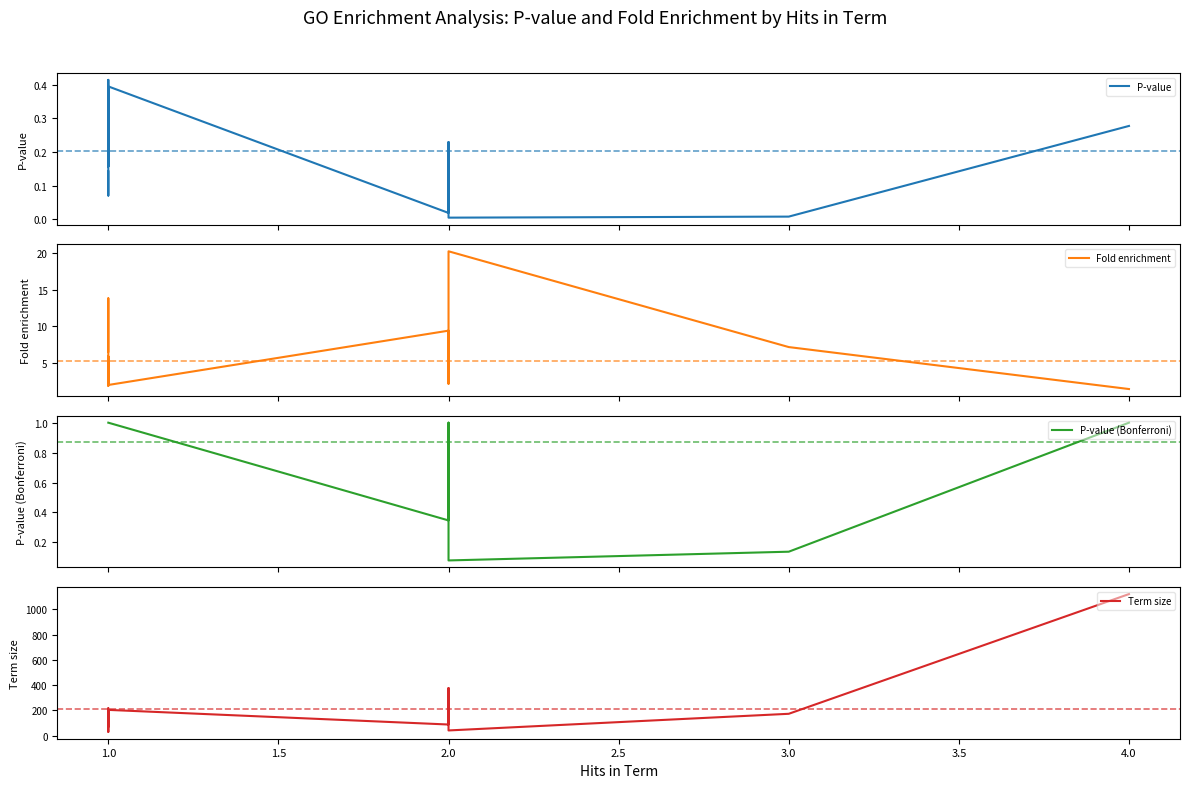

Does the chart display data point markers on the line(s)?

No